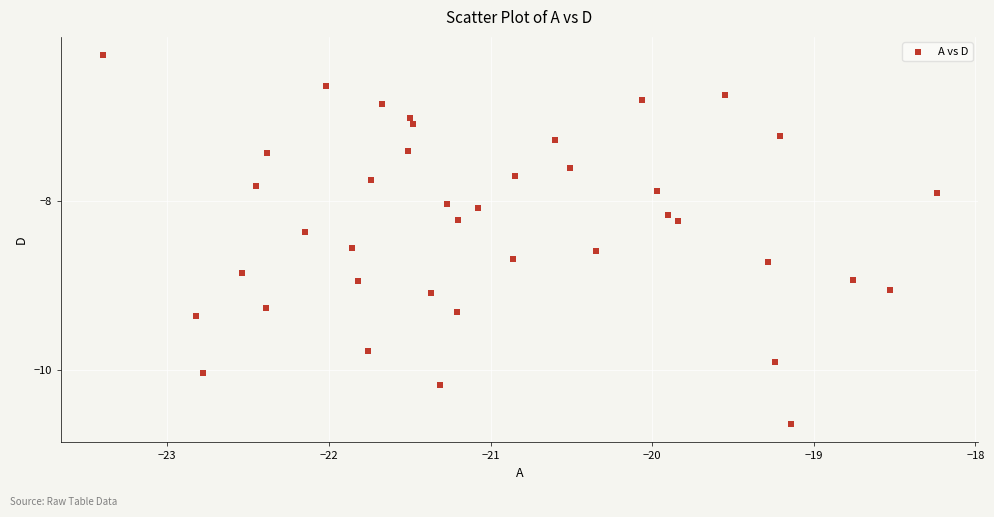

What is the range of X values (max minus min)?

5.2